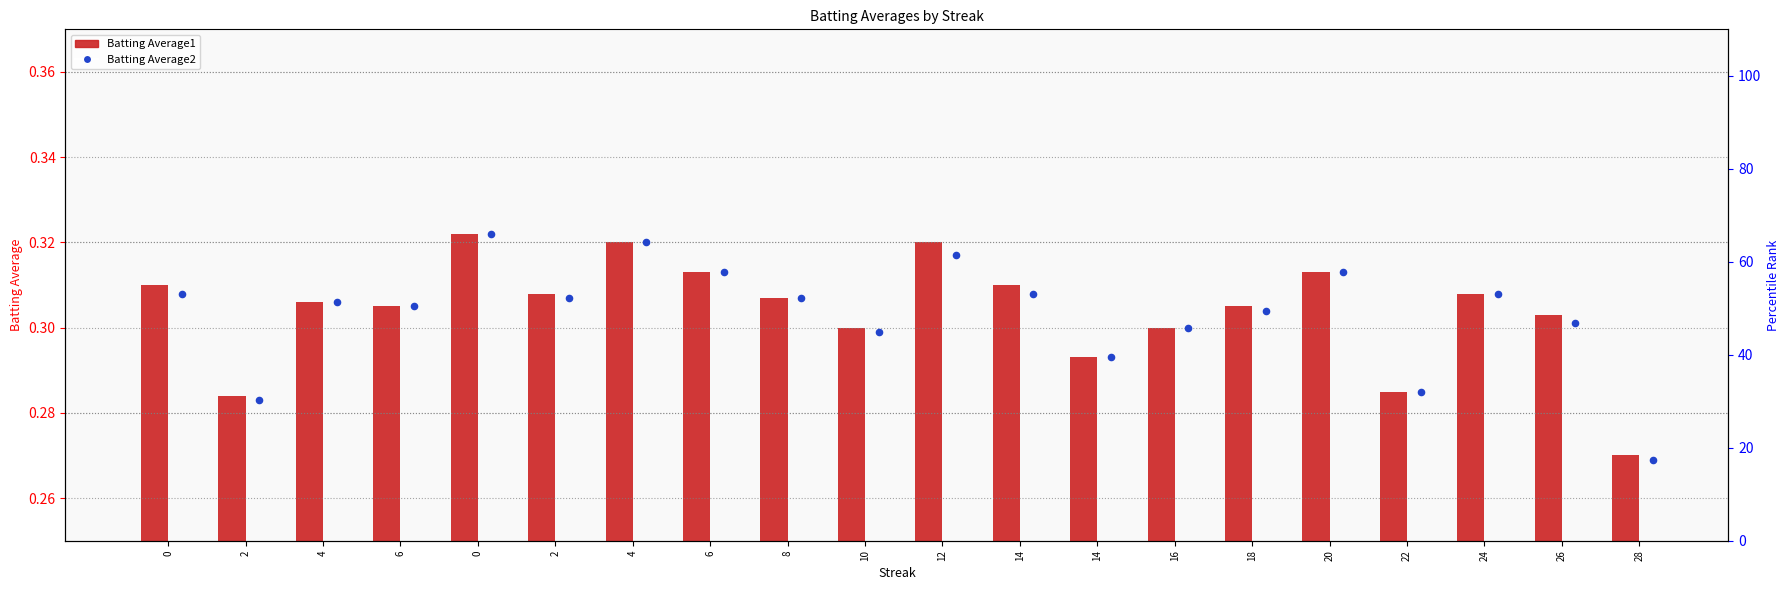

Is the value of Batting Average1 at 14 greater than the value of Batting Average2 at 0?

Yes